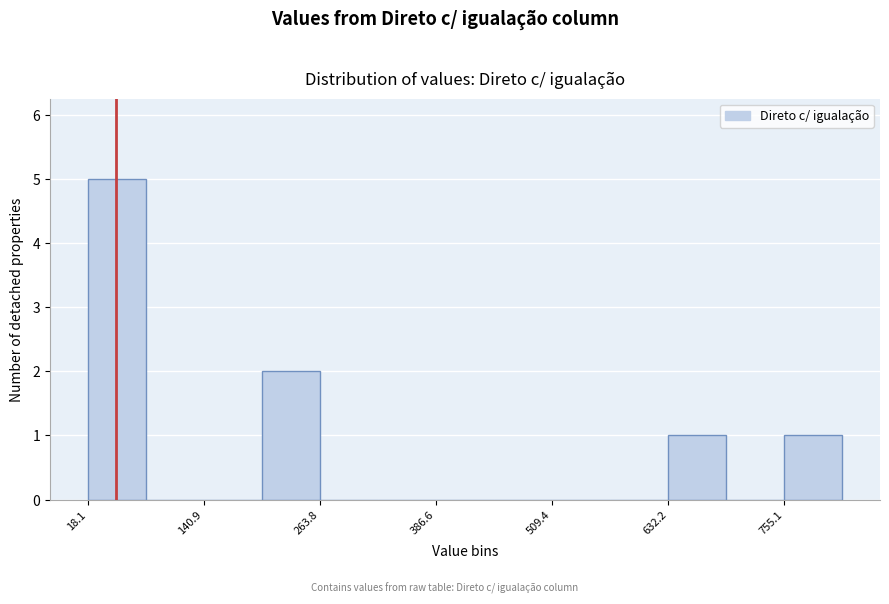

Around what value on the x-axis is the tallest bar? Give the approximate position of its centre, as read against the axis.

40